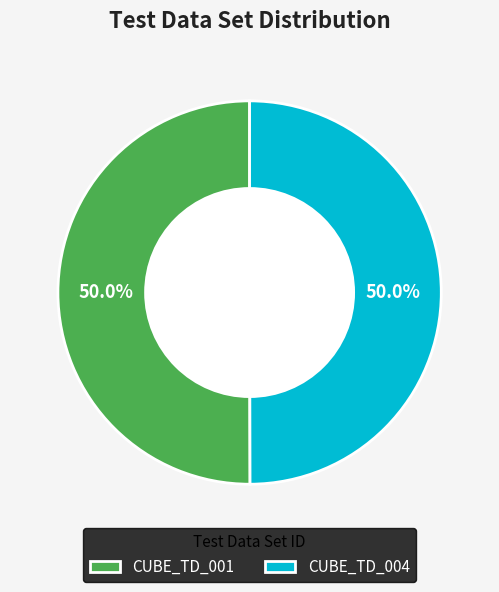

Approximately how many times larger is the value at CUBE_TD_001 compared to CUBE_TD_004?

1.0